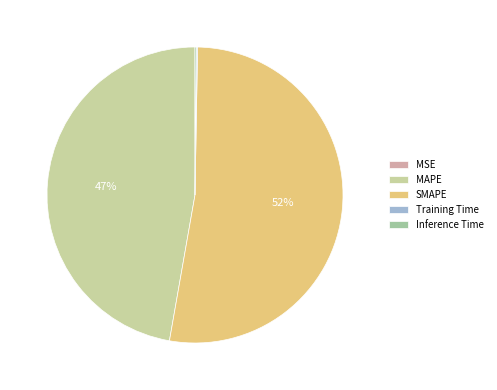

Approximately how many times larger is the value at MAPE compared to SMAPE?

0.9